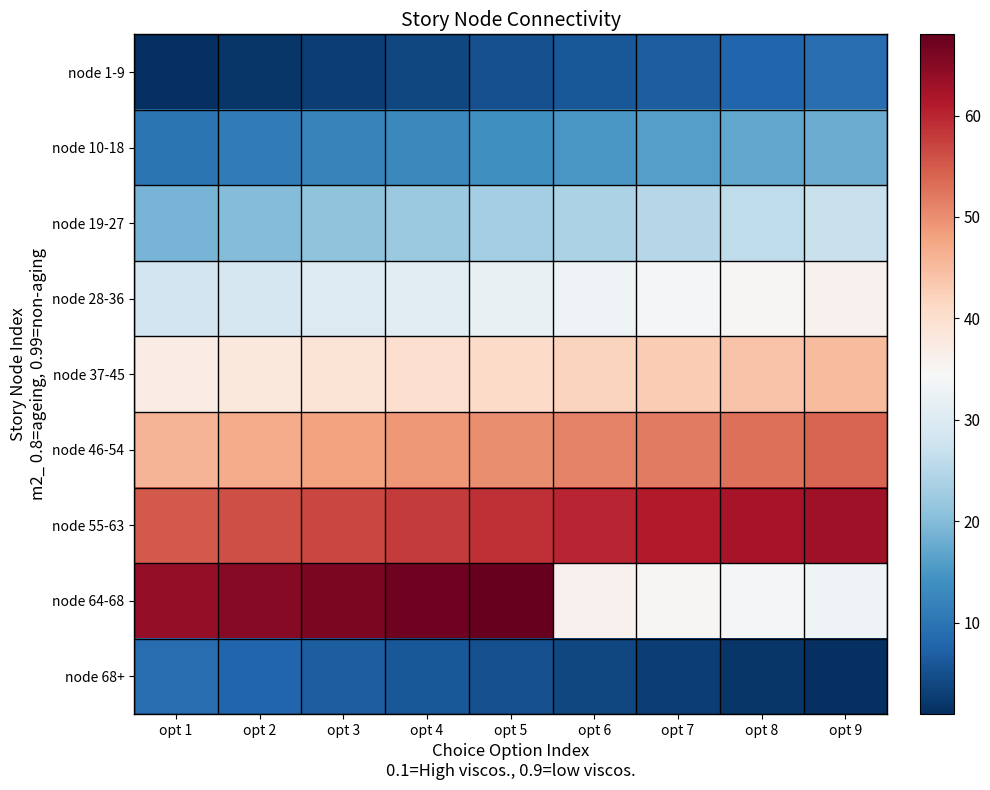

Reading left to right, list all the values displayed in this chart.

node 1-9: opt 1=1	opt 2=2	opt 3=3	opt 4=4	opt 5=5	opt 6=6	opt 7=7	opt 8=8	opt 9=9
node 10-18: opt 1=10	opt 2=11	opt 3=12	opt 4=13	opt 5=14	opt 6=15	opt 7=16	opt 8=17	opt 9=18
node 19-27: opt 1=19	opt 2=20	opt 3=21	opt 4=22	opt 5=23	opt 6=24	opt 7=25	opt 8=26	opt 9=27
node 28-36: opt 1=28	opt 2=29	opt 3=30	opt 4=31	opt 5=32	opt 6=33	opt 7=34	opt 8=35	opt 9=36
node 37-45: opt 1=37	opt 2=38	opt 3=39	opt 4=40	opt 5=41	opt 6=42	opt 7=43	opt 8=44	opt 9=45
node 46-54: opt 1=46	opt 2=47	opt 3=48	opt 4=49	opt 5=50	opt 6=51	opt 7=52	opt 8=53	opt 9=54
node 55-63: opt 1=55	opt 2=56	opt 3=57	opt 4=58	opt 5=59	opt 6=60	opt 7=61	opt 8=62	opt 9=63
node 64-68: opt 1=64	opt 2=65	opt 3=66	opt 4=67	opt 5=68	opt 6=36	opt 7=35	opt 8=34	opt 9=33
node 68+: opt 1=9	opt 2=8	opt 3=7	opt 4=6	opt 5=5	opt 6=4	opt 7=3	opt 8=2	opt 9=1